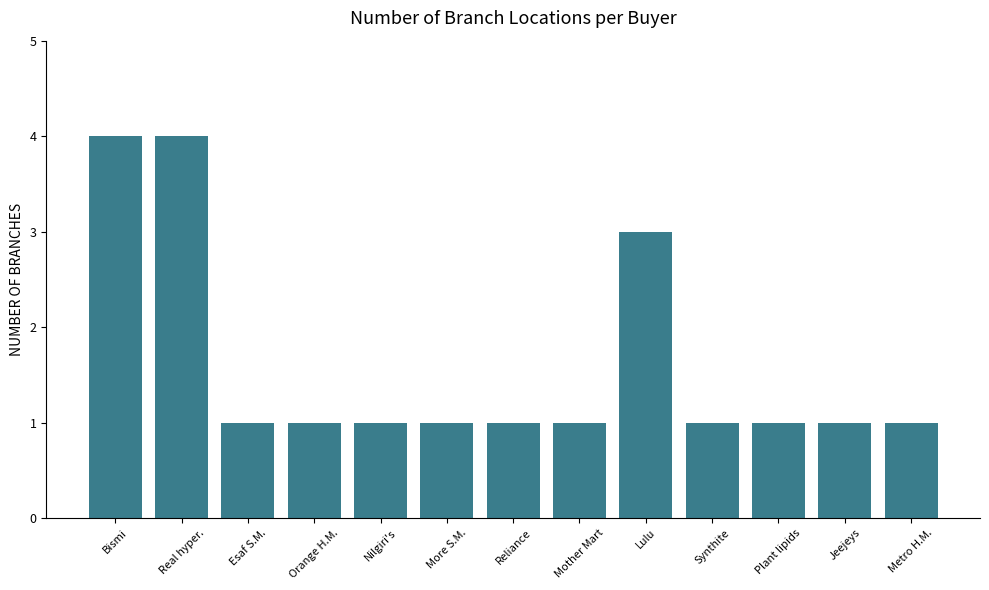

What is the maximum value shown in the chart?

4